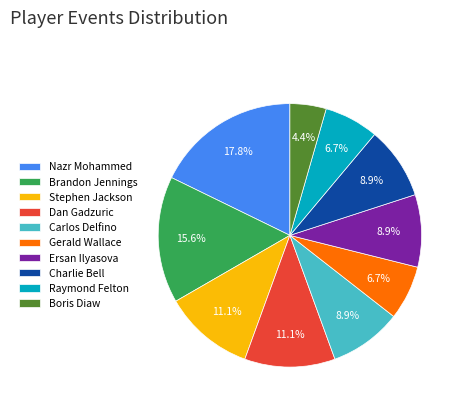

Does Raymond Felton represent more than half of the total?

No